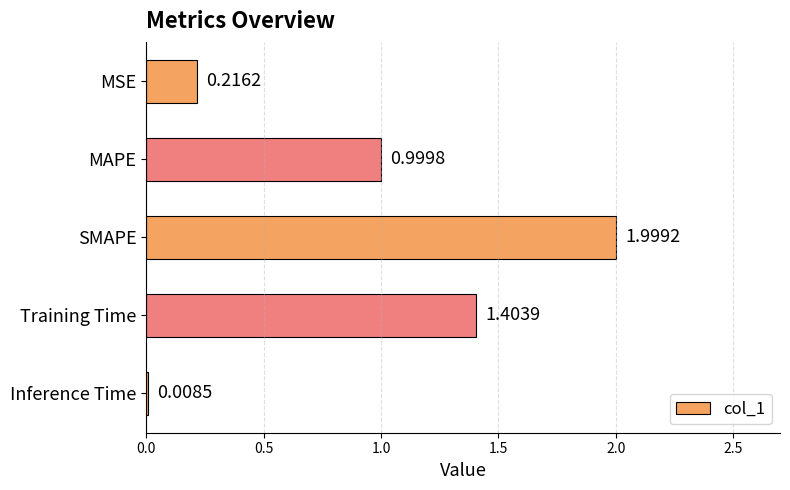

List the labels in order of value, largest first.

SMAPE, Training Time, MAPE, MSE, Inference Time